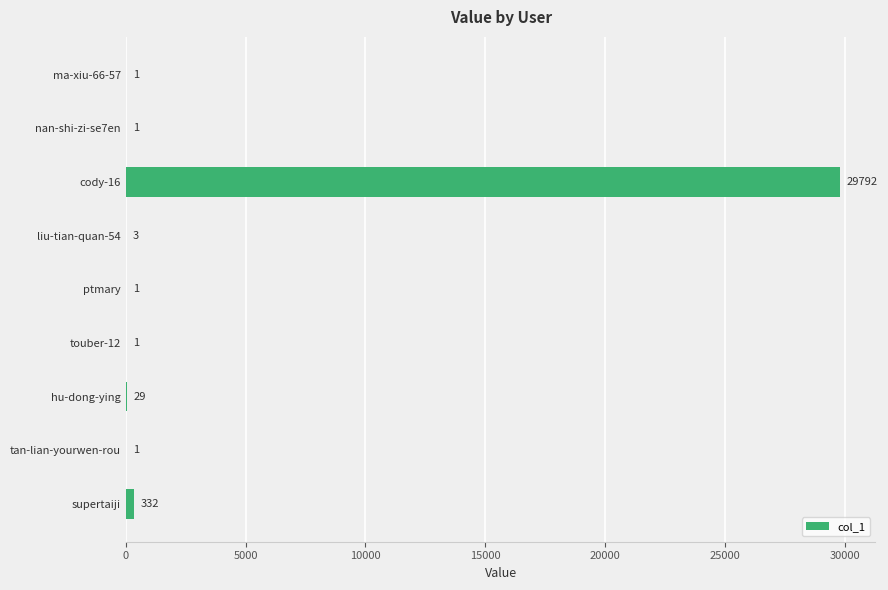

What is the maximum value shown in the chart?

29792